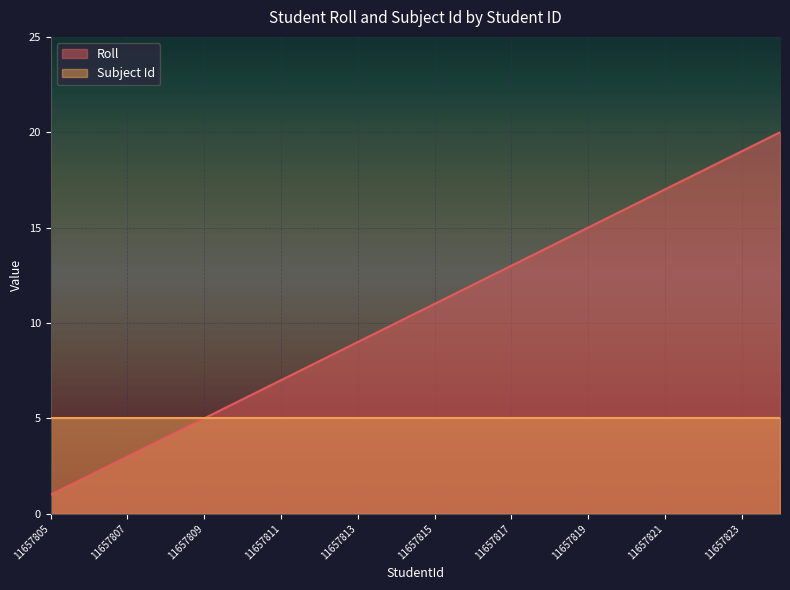

Rank the categories by value from lowest to highest.

11657805, 11657806, 11657807, 11657808, 11657809, 11657810, 11657811, 11657812, 11657813, 11657814, 11657815, 11657816, 11657817, 11657818, 11657819, 11657820, 11657821, 11657822, 11657823, 11657824